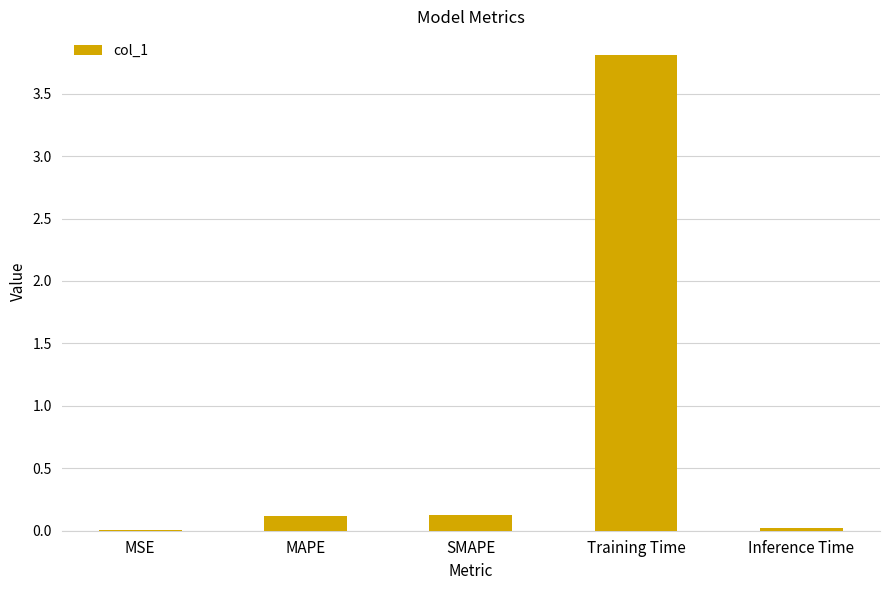

The value at MSE is 0.0. True or false?

True